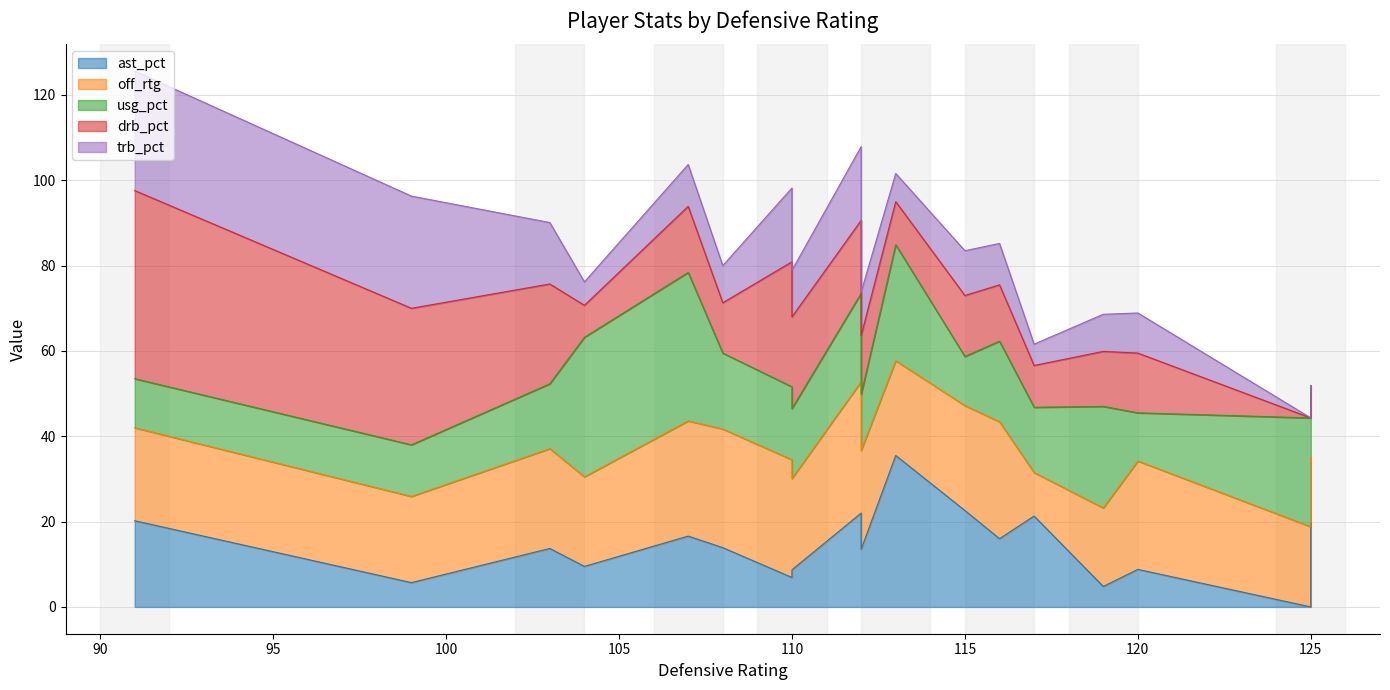

In drb_pct, how many points are lower than both neighbors (excluding endpoints)?

5